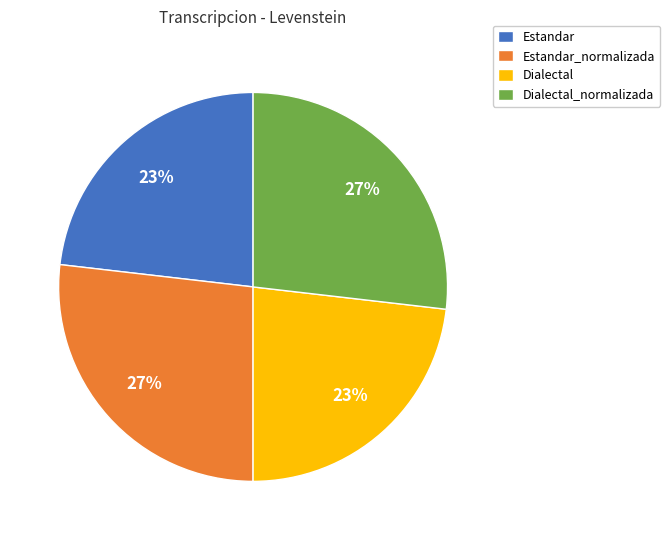

Which has a higher value, Estandar or Estandar_normalizada?

Estandar_normalizada